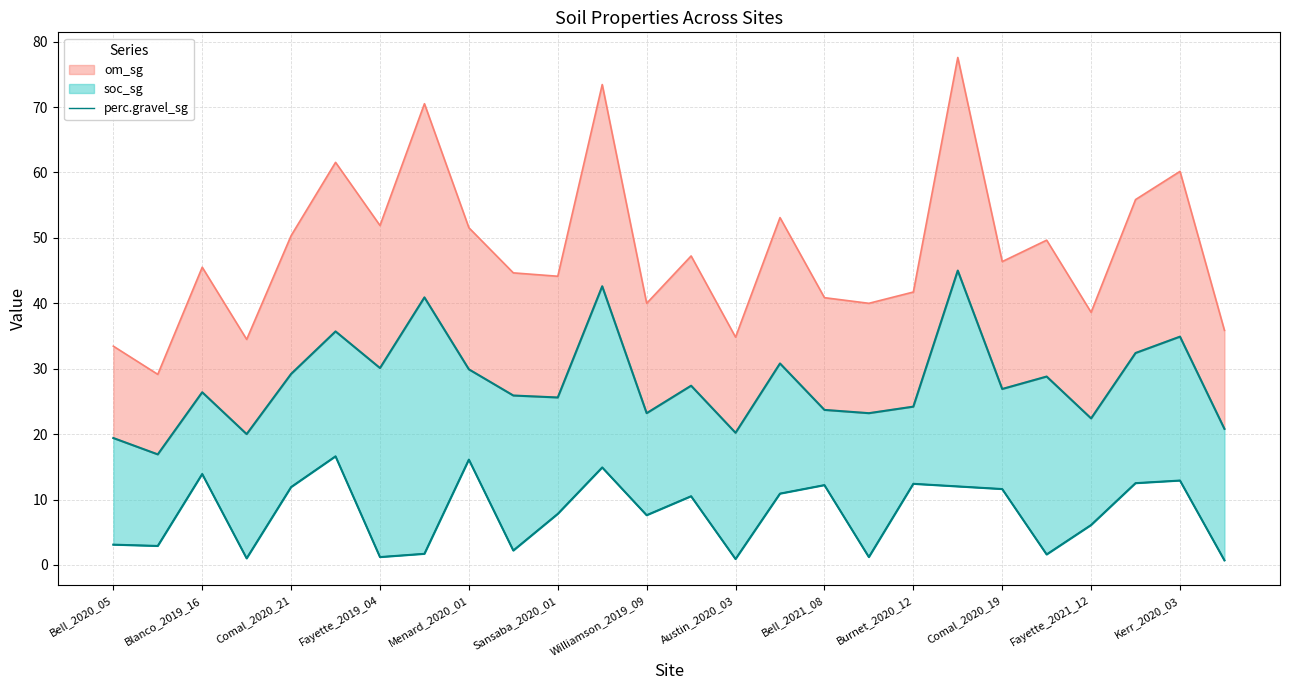

How many points are higher than both their immediate neighbors (excluding endpoints)?

8